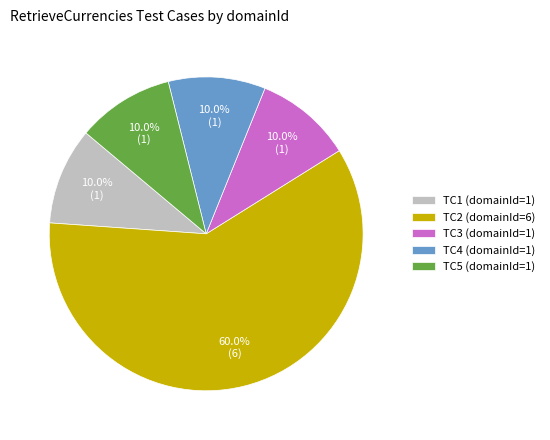

Count the number of slices in the pie.

5